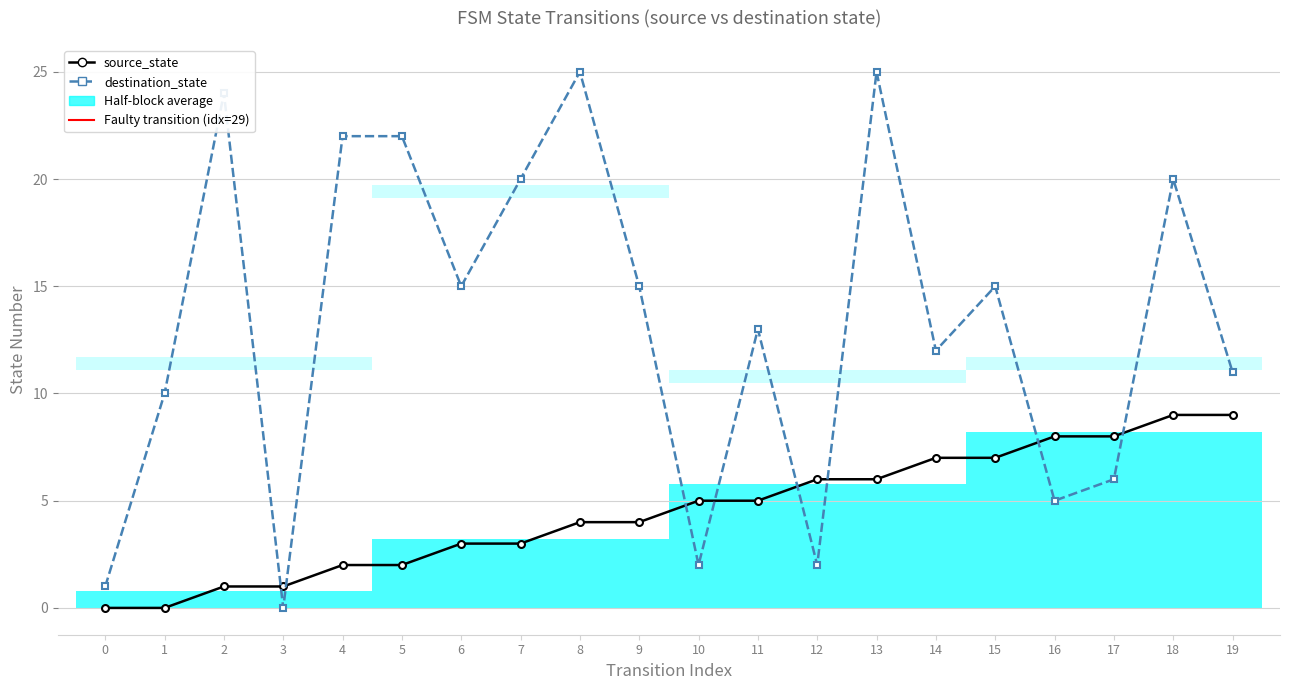

Which series has the largest total across all categories?

destination_state